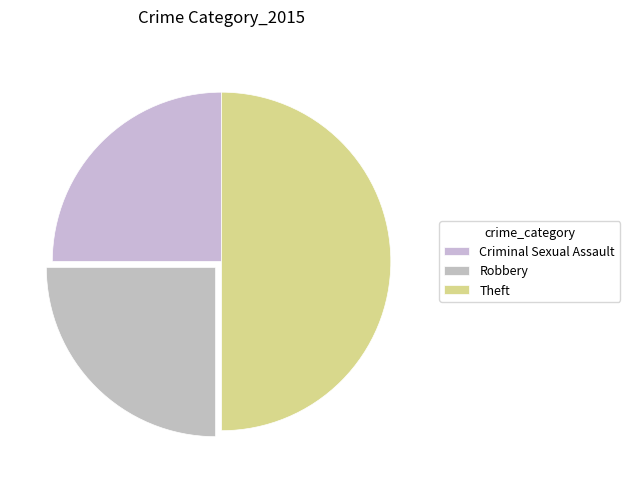

True or false: Criminal Sexual Assault accounts for 25% of the total.

True